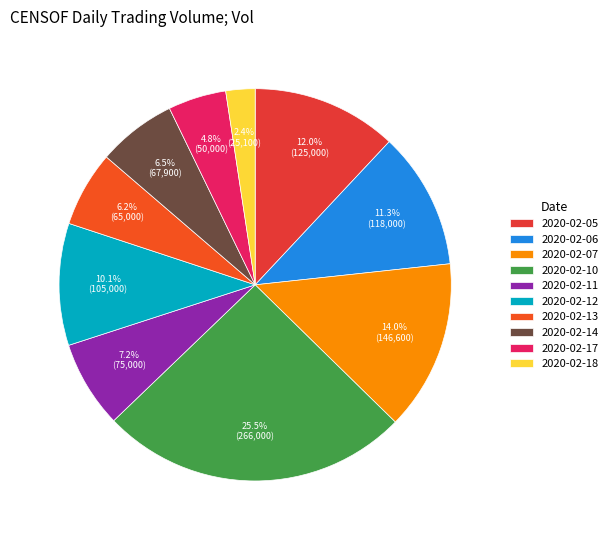

How many segments does this pie chart have?

10